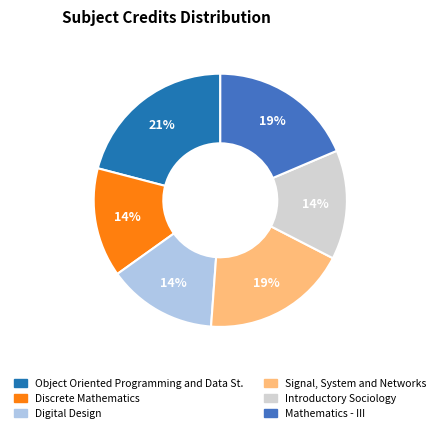

True or false: Digital Design accounts for 14% of the total.

True